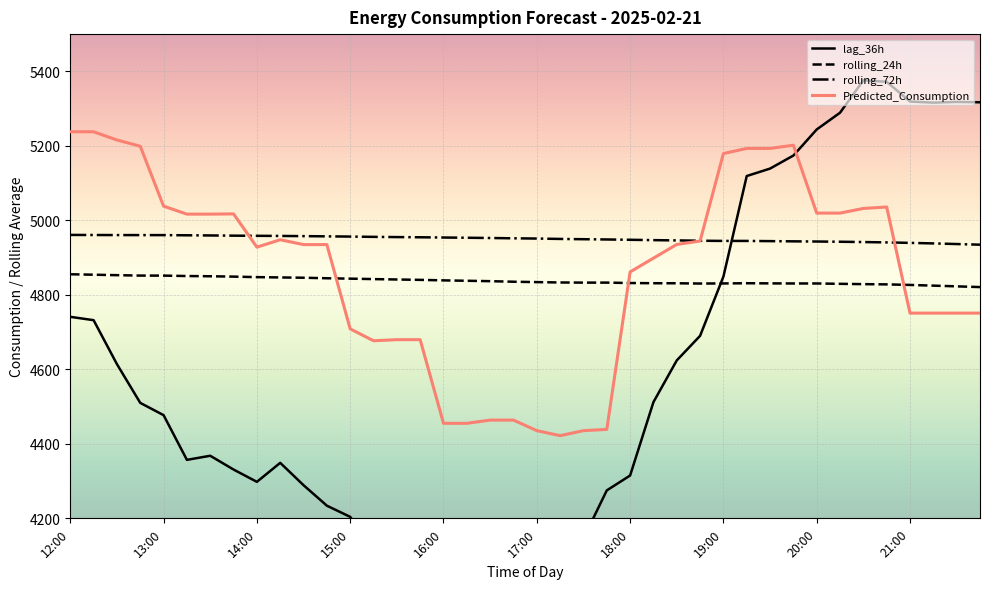

How many times do rolling_72h and lag_36h cross each other?

1